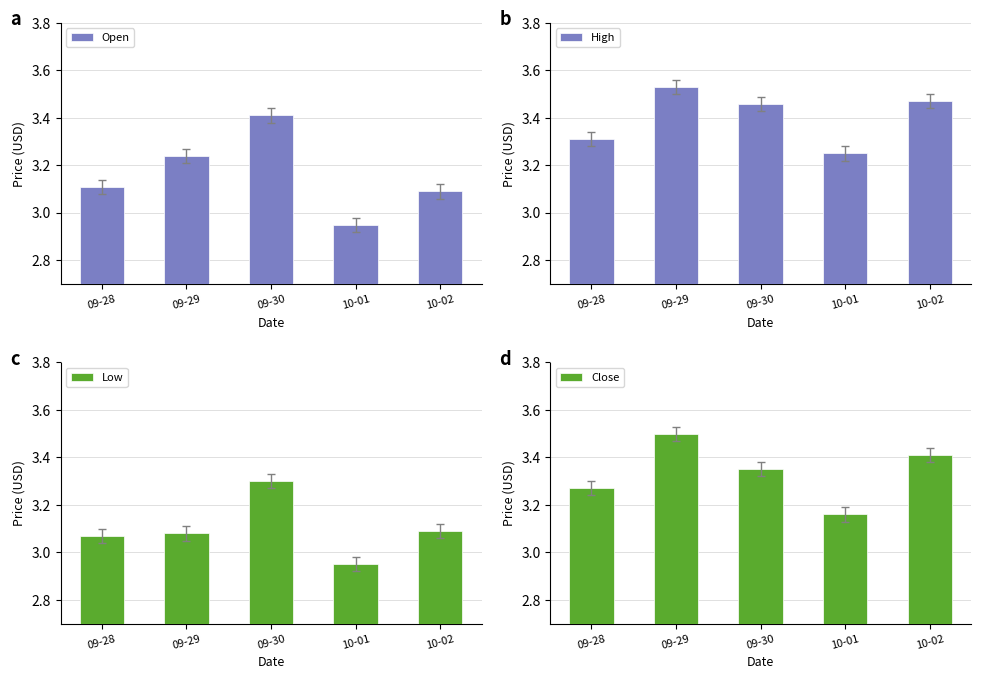

Which series has the largest range (max minus min)?

Open